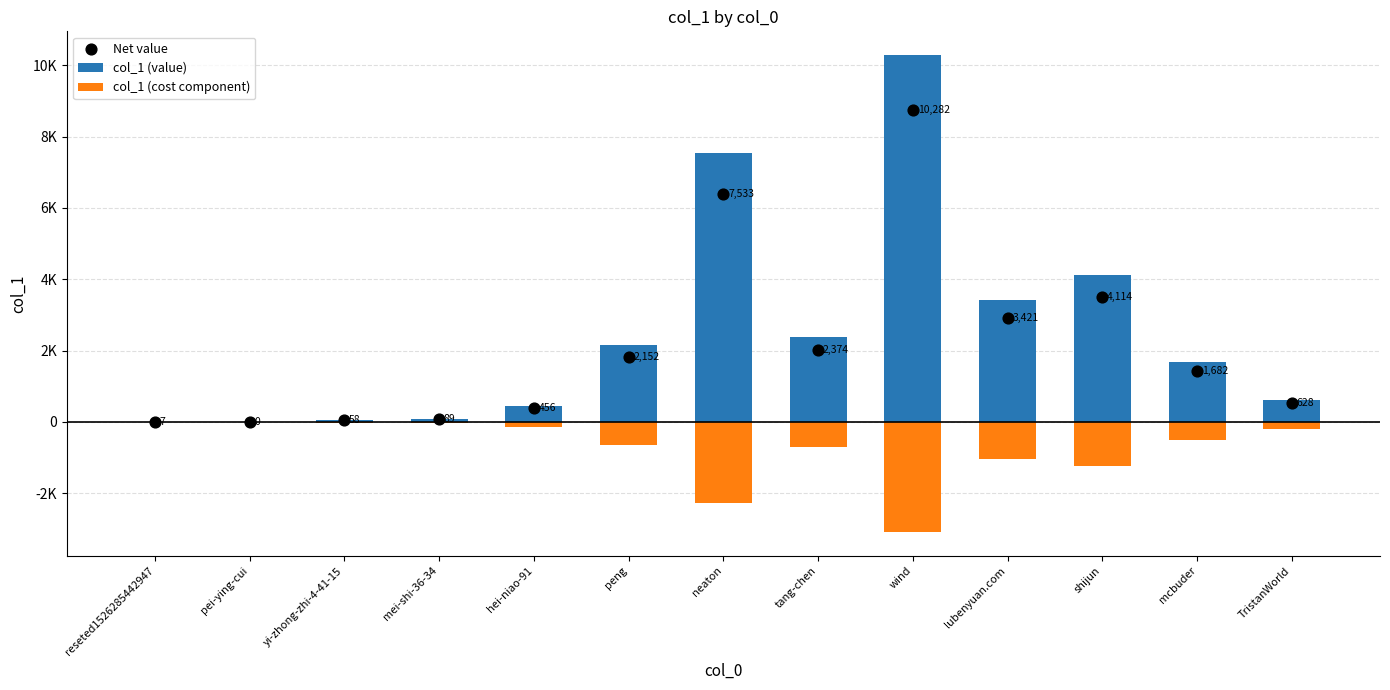

What is the total value across all series at hei-niao-91?

706.8